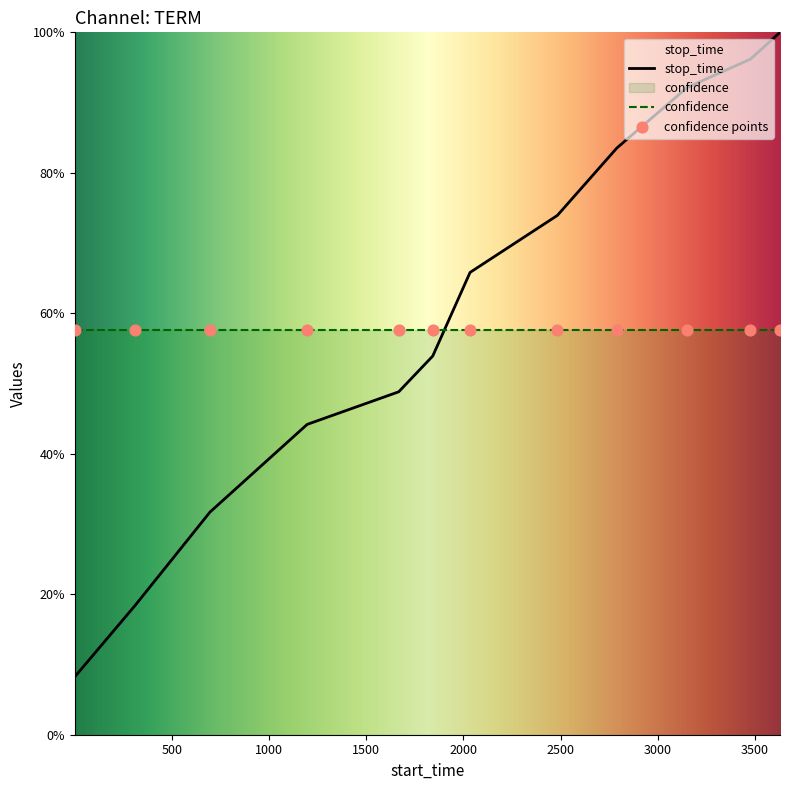

What is the ratio of the value at 3476 to the value at 3628?

1.0